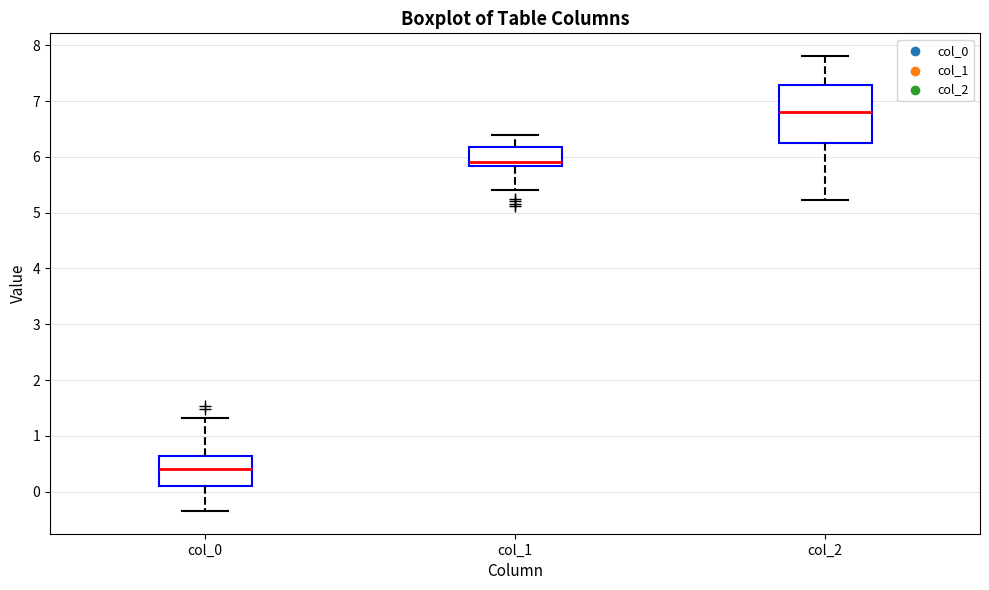

Which box has the highest median line?

col_2